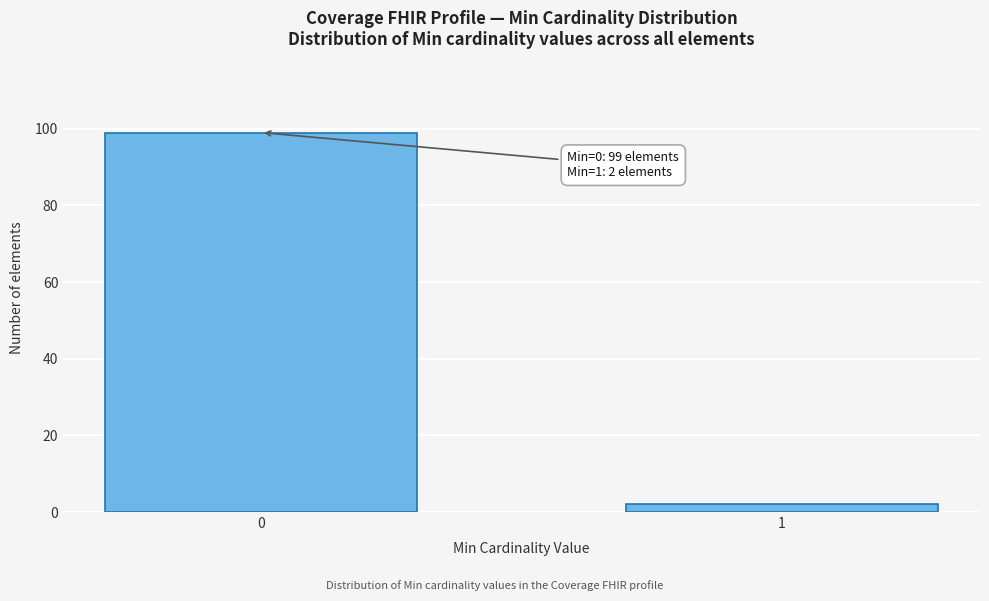

Reading left to right, extract all data points from this chart.

99	2